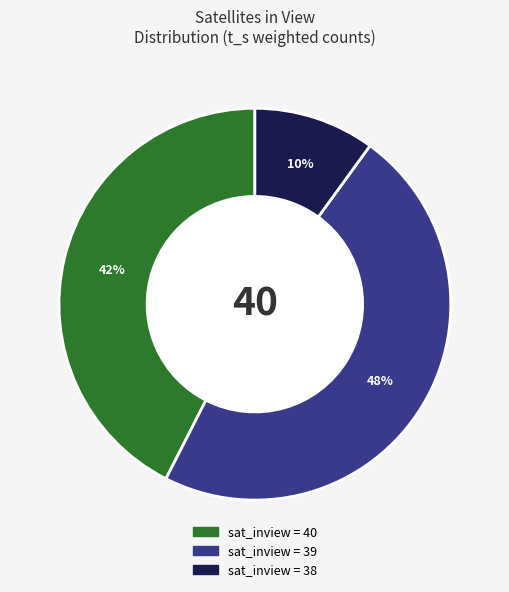

Is there a majority slice in this chart?

No